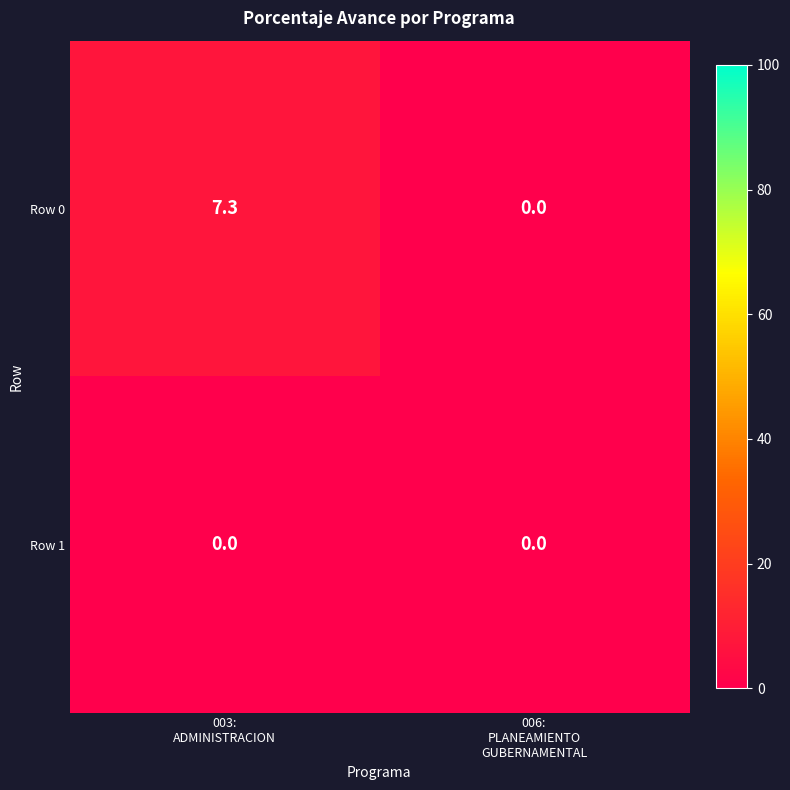

What is the difference between the maximum and minimum values in the Row 0 series?

7.3